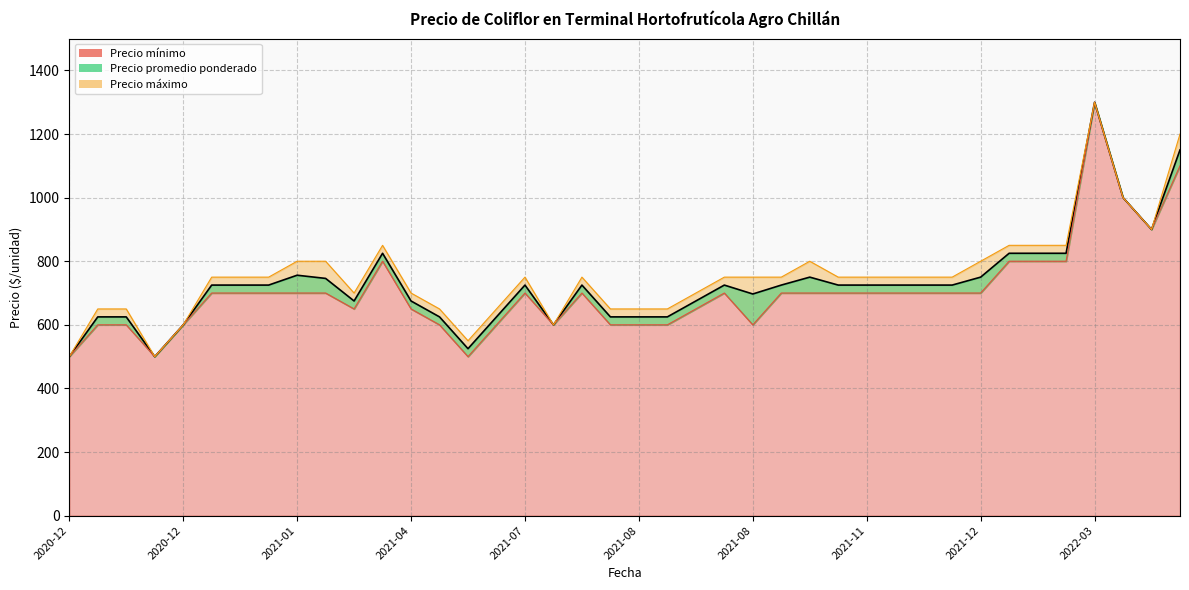

What is the maximum value shown in the chart?

1300